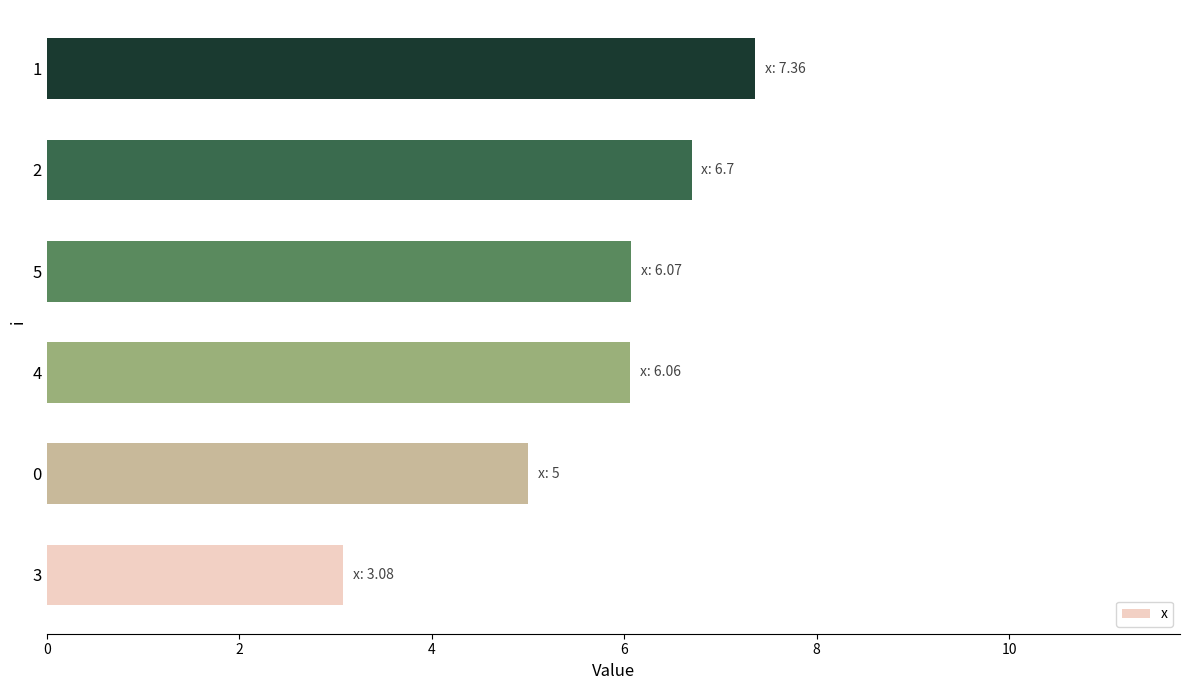

What is the difference between the maximum and minimum values?

4.3